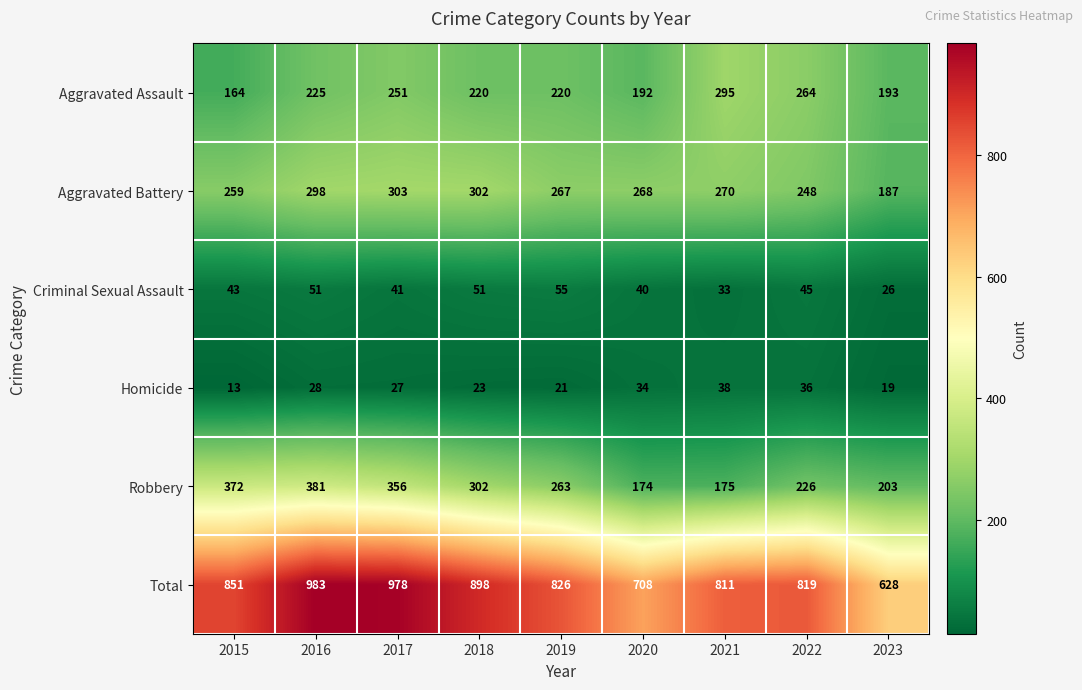

Between 2015 and 2018, which series saw the biggest shift?

Robbery